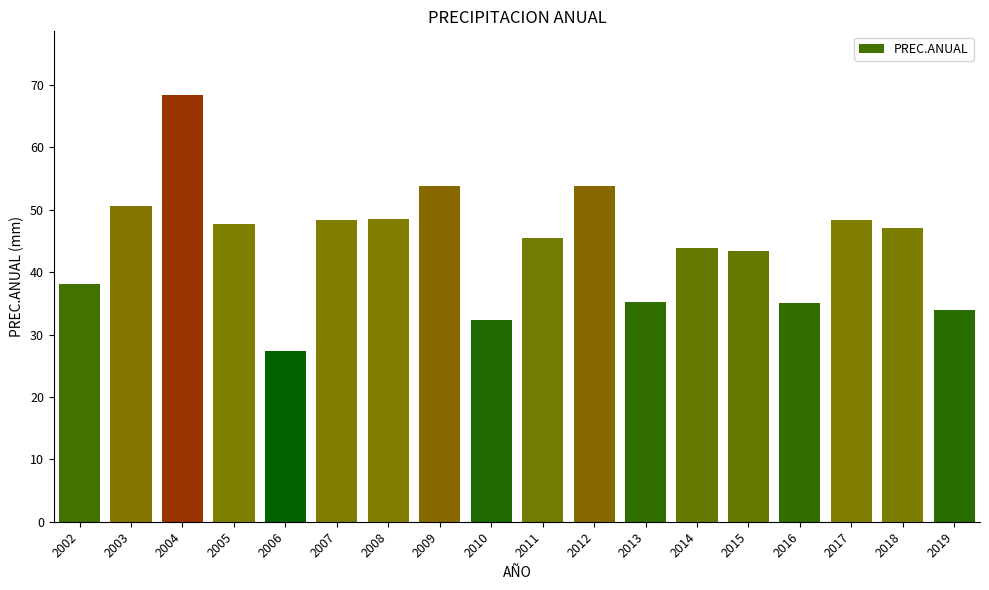

Which label corresponds to the smallest value in the chart?

2006